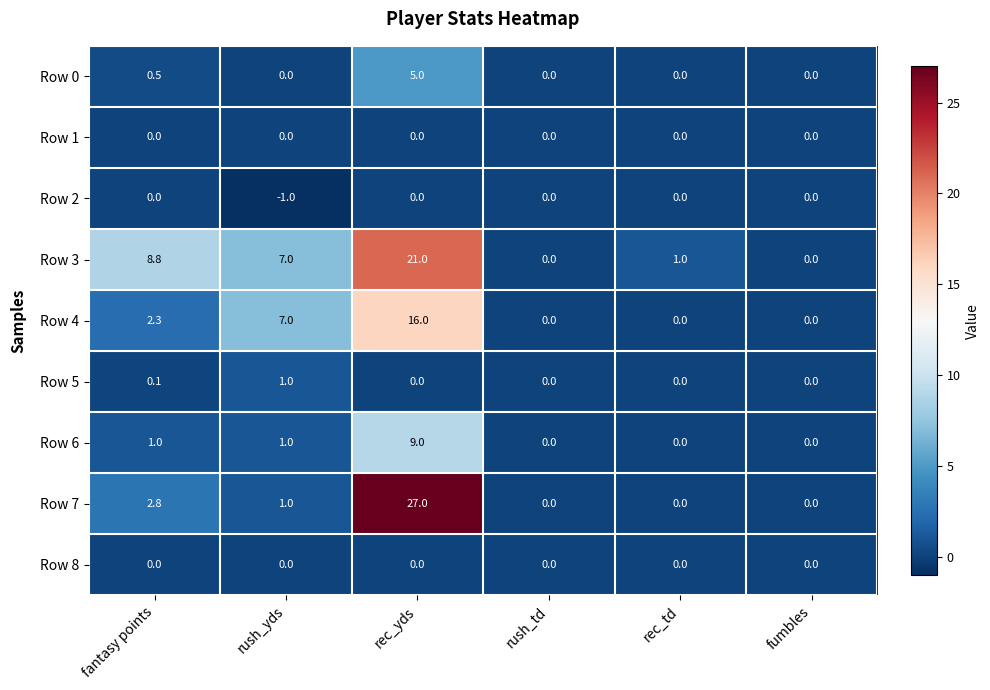

Count the number of categories in the chart.

6